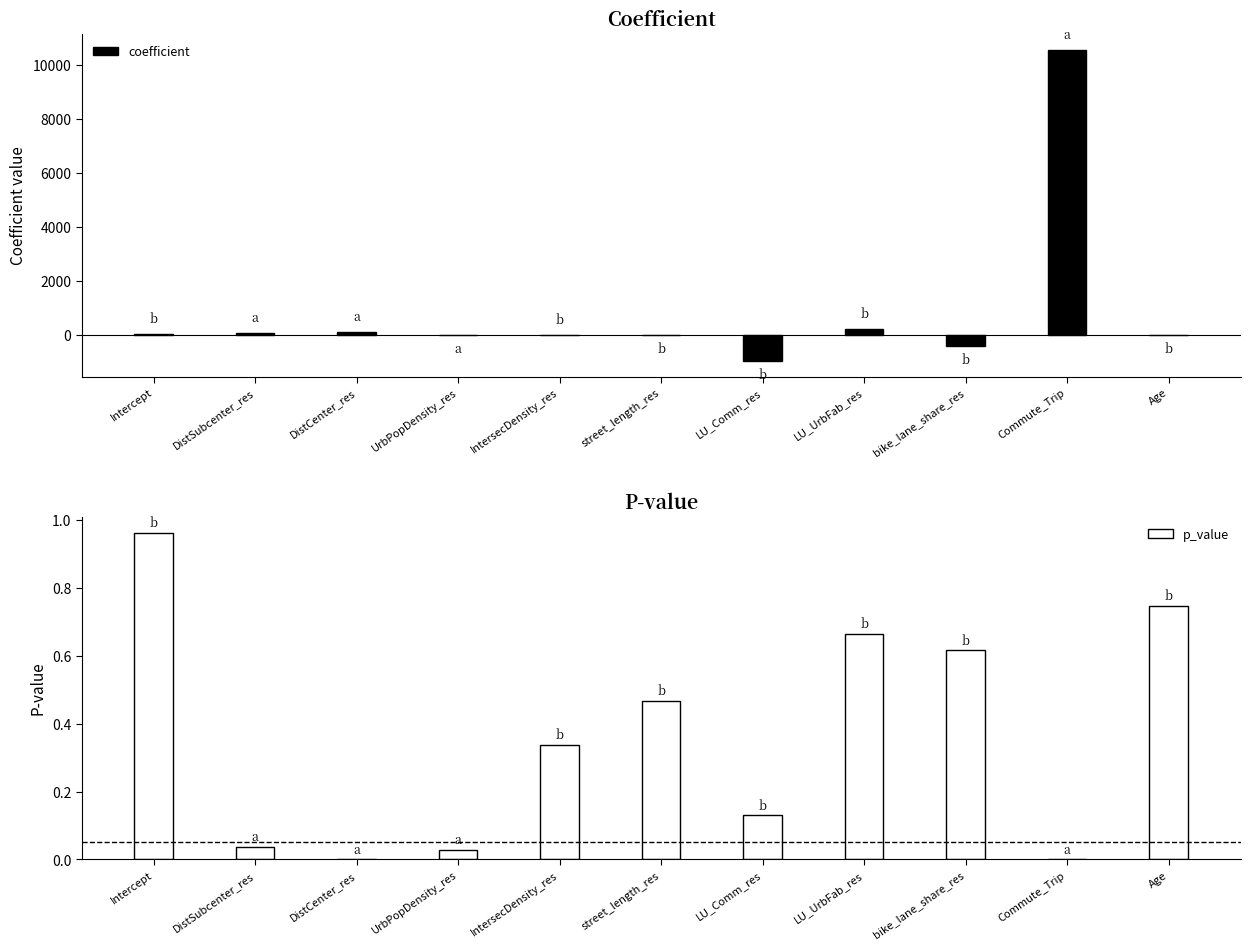

Rank the categories by coefficient value from highest to lowest.

Commute_Trip, LU_UrbFab_res, DistCenter_res, DistSubcenter_res, Intercept, IntersecDensity_res, UrbPopDensity_res, Age, street_length_res, bike_lane_share_res, LU_Comm_res